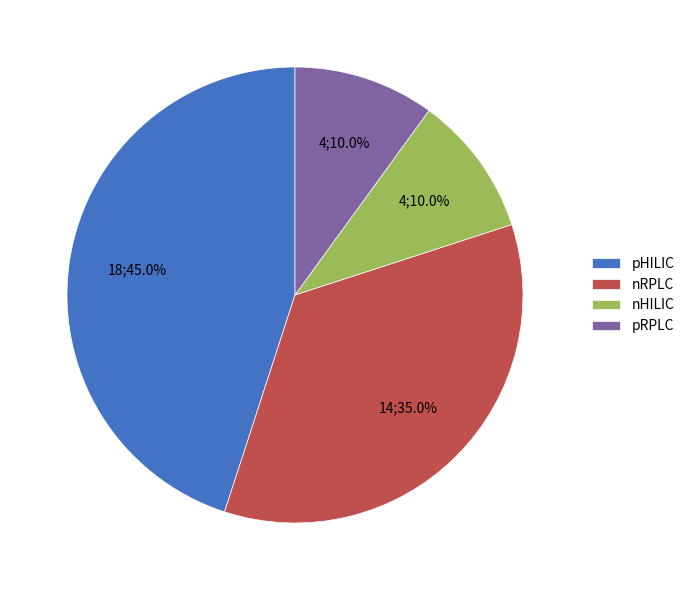

Is pRPLC the majority of the pie?

No